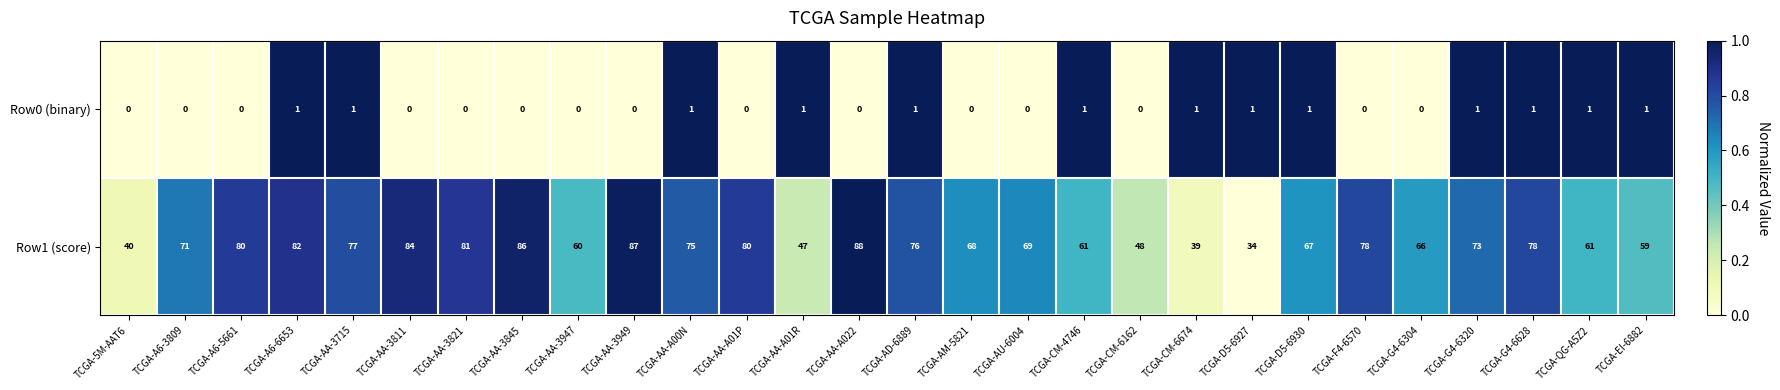

What is the maximum value shown in the chart?

88